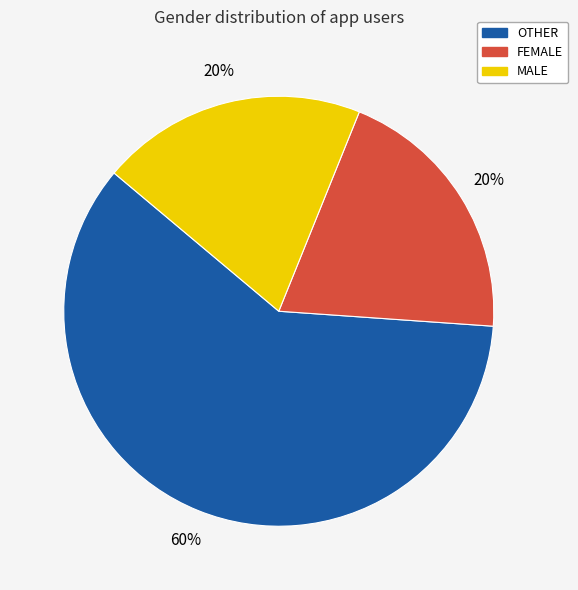

What is the largest slice in the pie chart?

OTHER